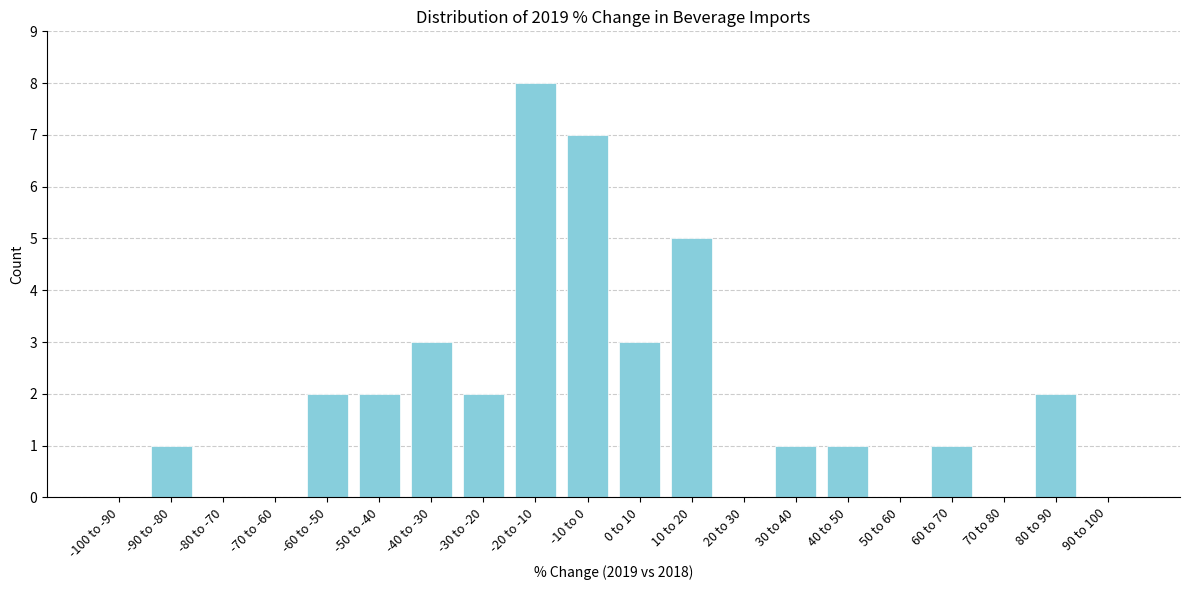

Reading left to right, what are all the values shown in this chart?

-100 to -90=0	-90 to -80=1	-80 to -70=0	-70 to -60=0	-60 to -50=2	-50 to -40=2	-40 to -30=3	-30 to -20=2	-20 to -10=8	-10 to 0=7	0 to 10=3	10 to 20=5	20 to 30=0	30 to 40=1	40 to 50=1	50 to 60=0	60 to 70=1	70 to 80=0	80 to 90=2	90 to 100=0